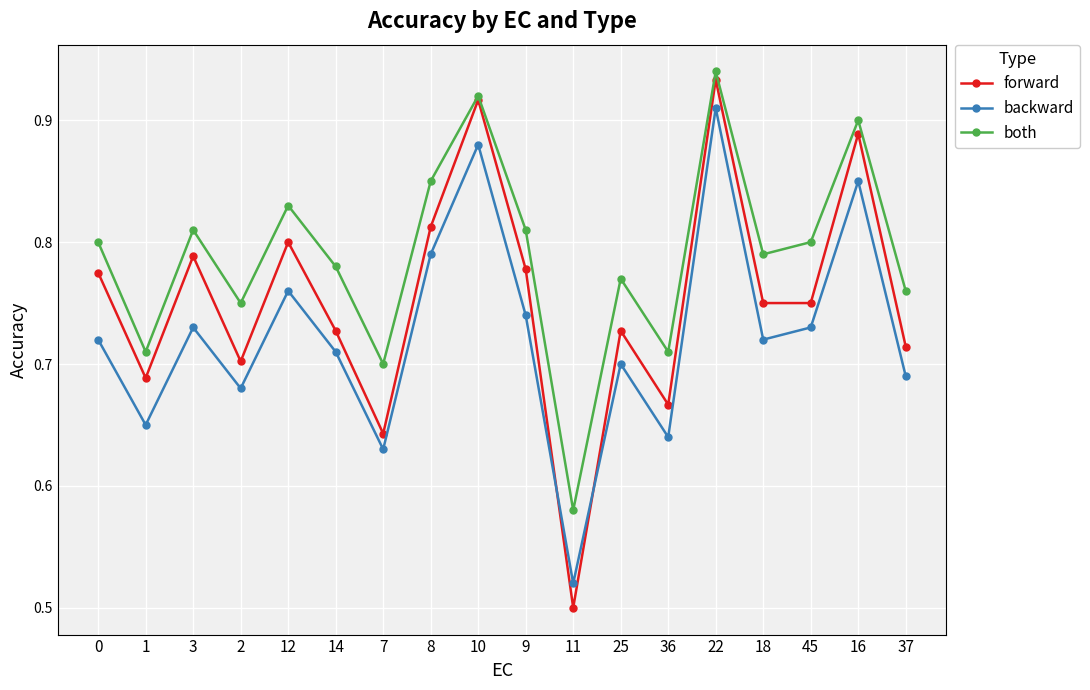

What is the sum of all backward values?

13.1